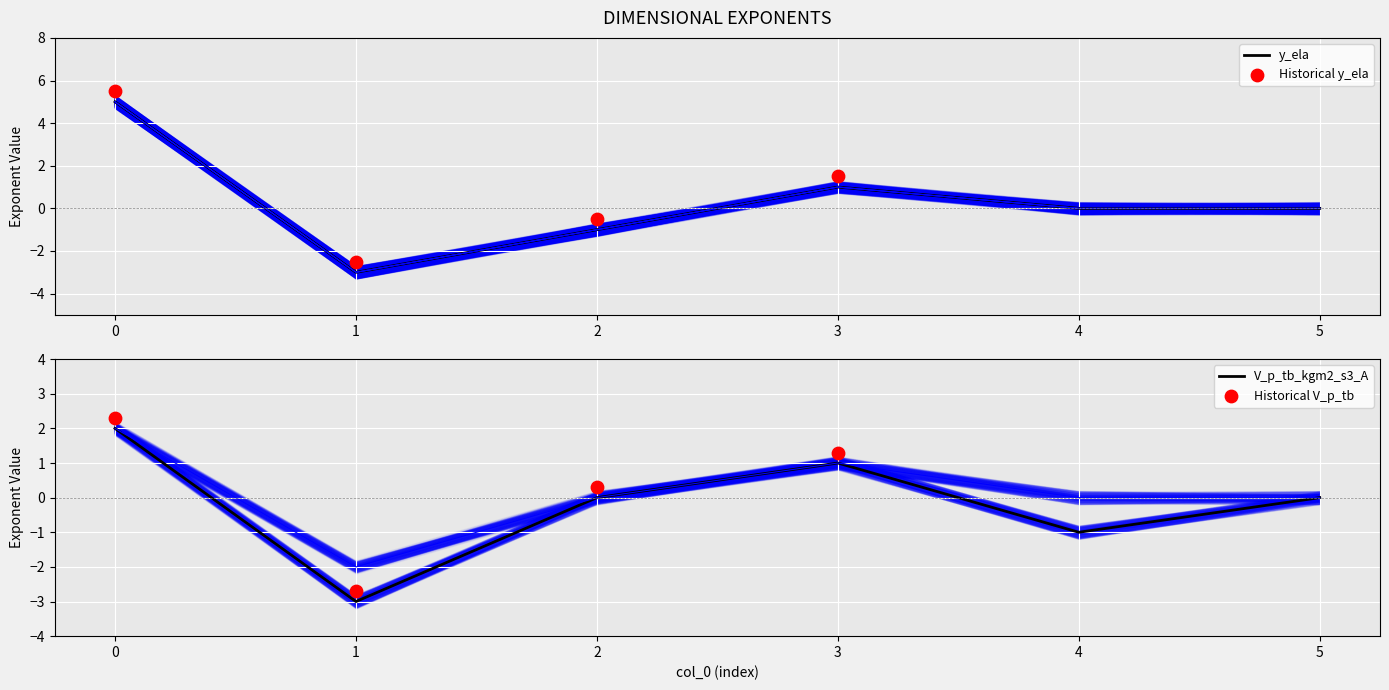

Which series has the largest total across all categories?

y_ela